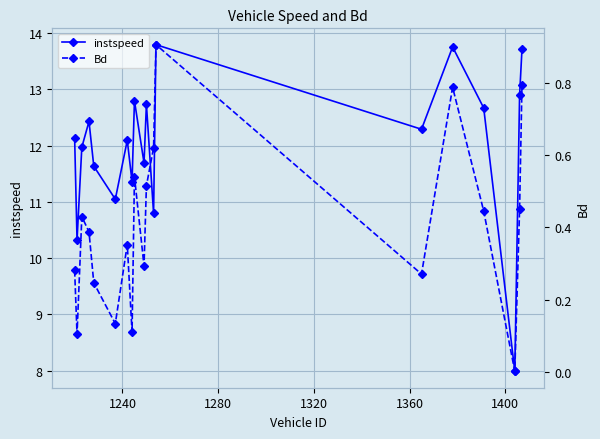

What is the value of the instspeed point at the 5th from the left?

11.6